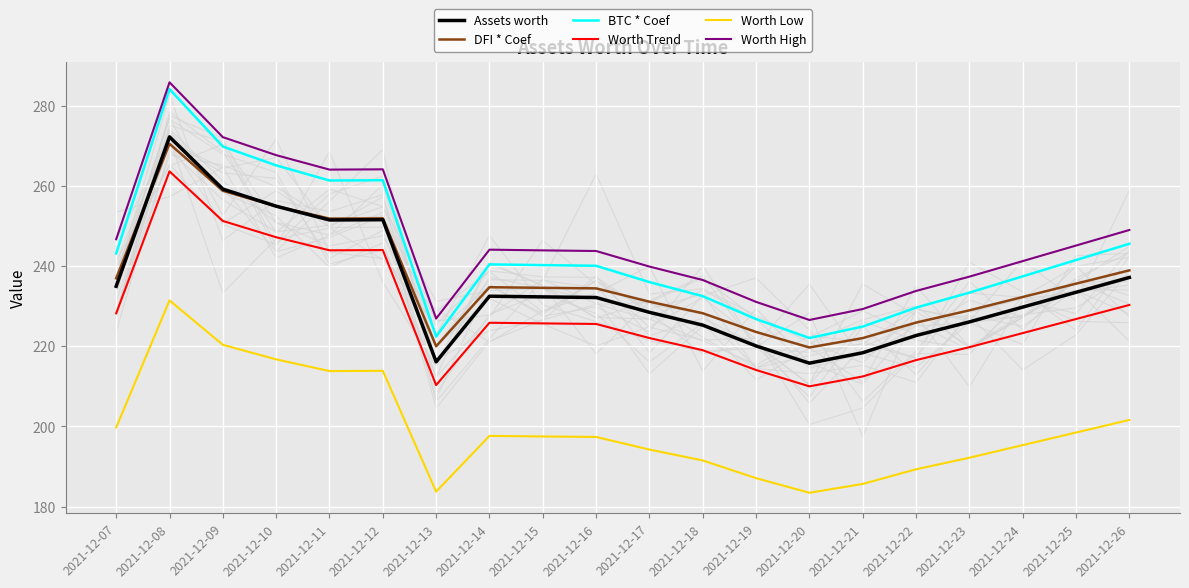

Which series has the largest total across all categories?

Worth High